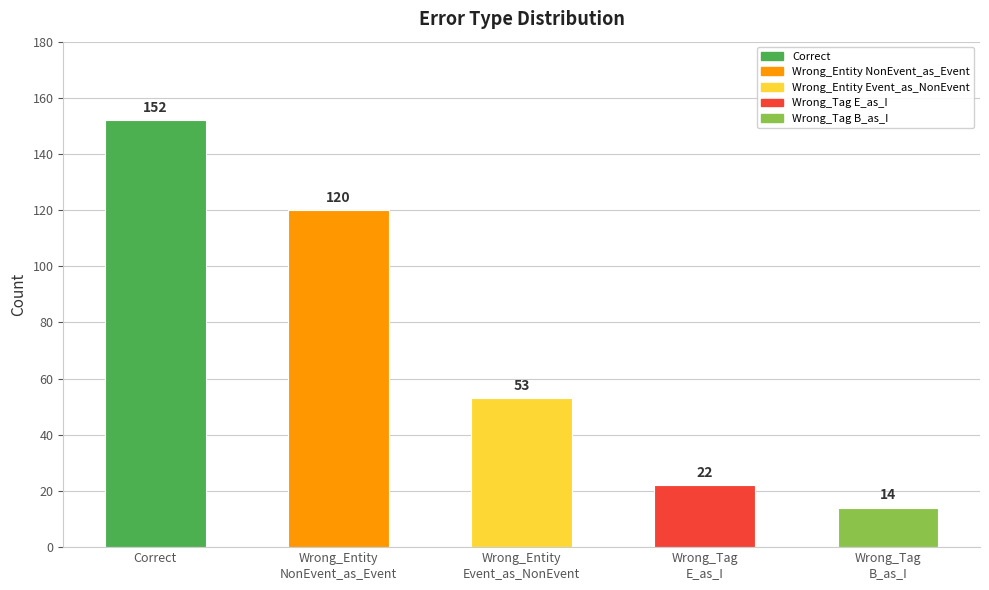

Reading right to left, list all the values displayed in this chart.

14	22	53	120	152